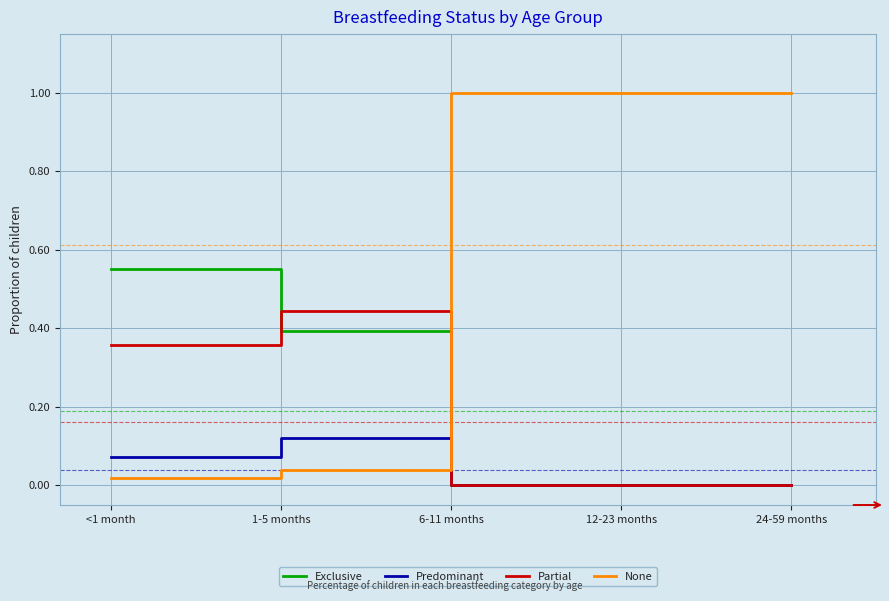

Which series has the widest spread of values?

None